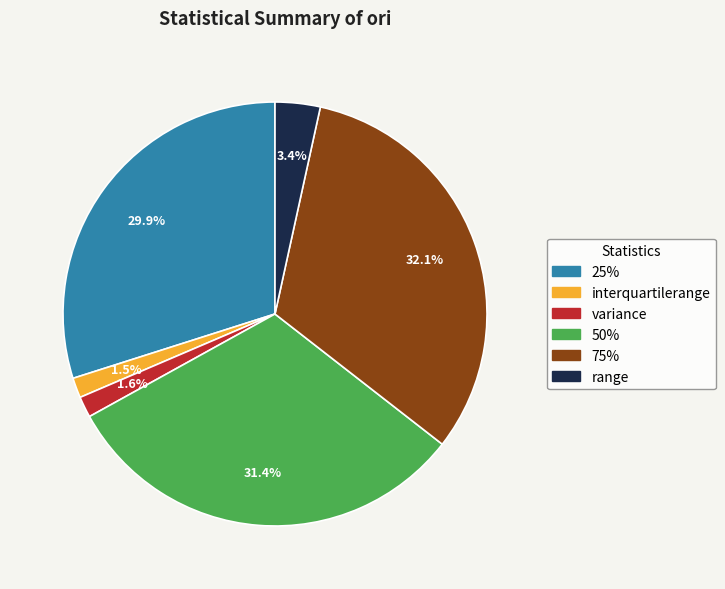

Is 50% the majority of the pie?

No